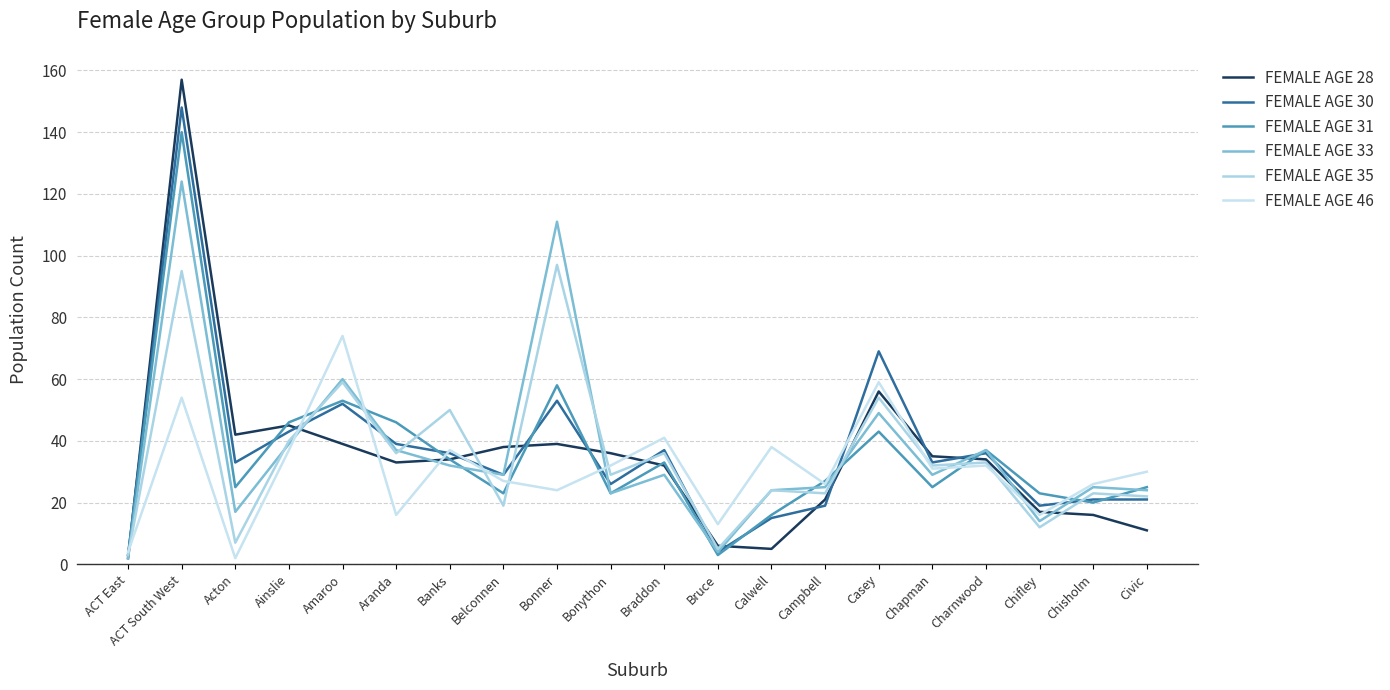

True or false: FEMALE AGE 46 has a value of 57 at Charnwood.

False